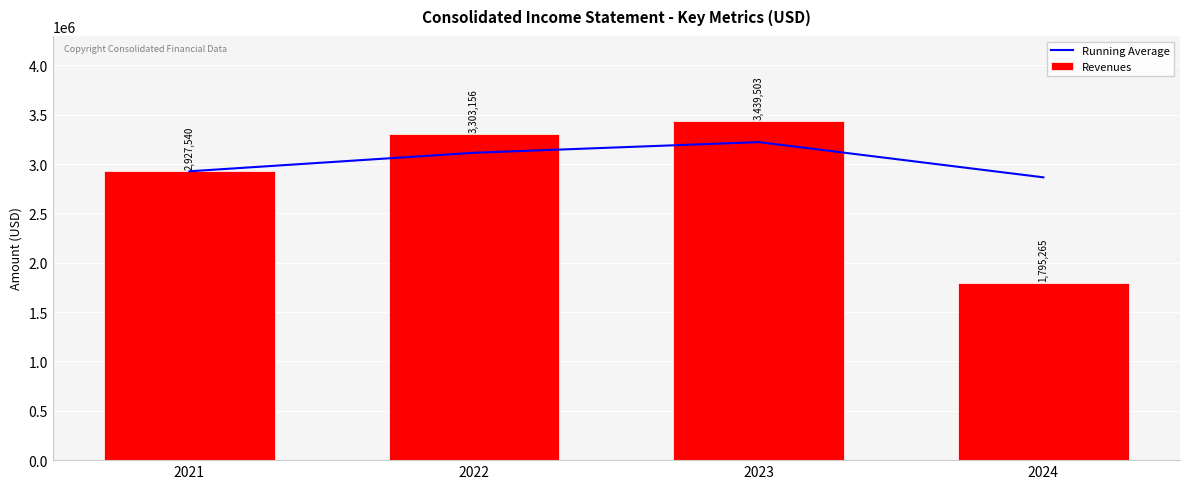

Which has a higher value, 2024 or 2023?

2023